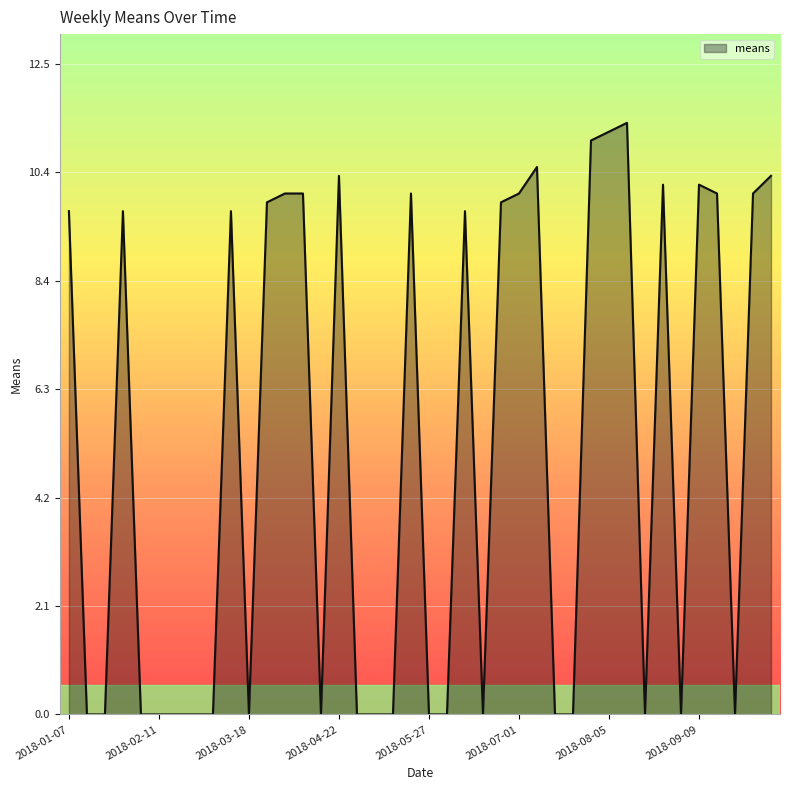

What is the maximum value shown in the chart?

11.4